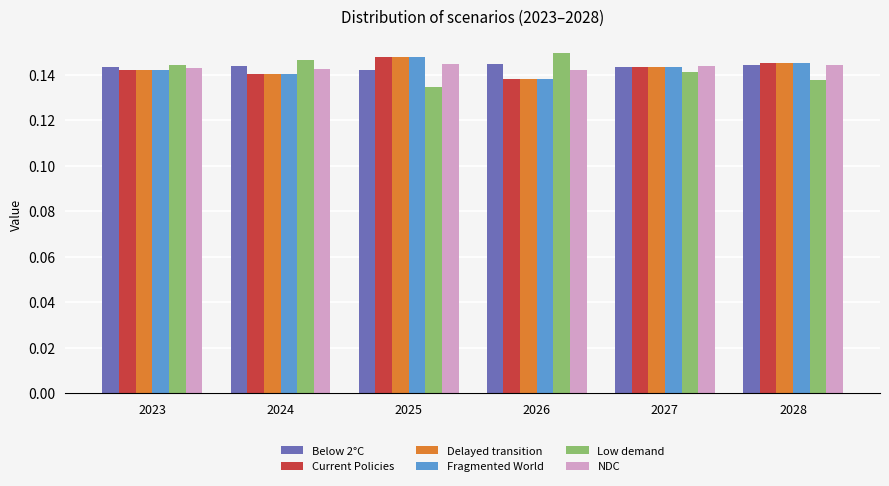

Which category has the highest value across all series?

2026